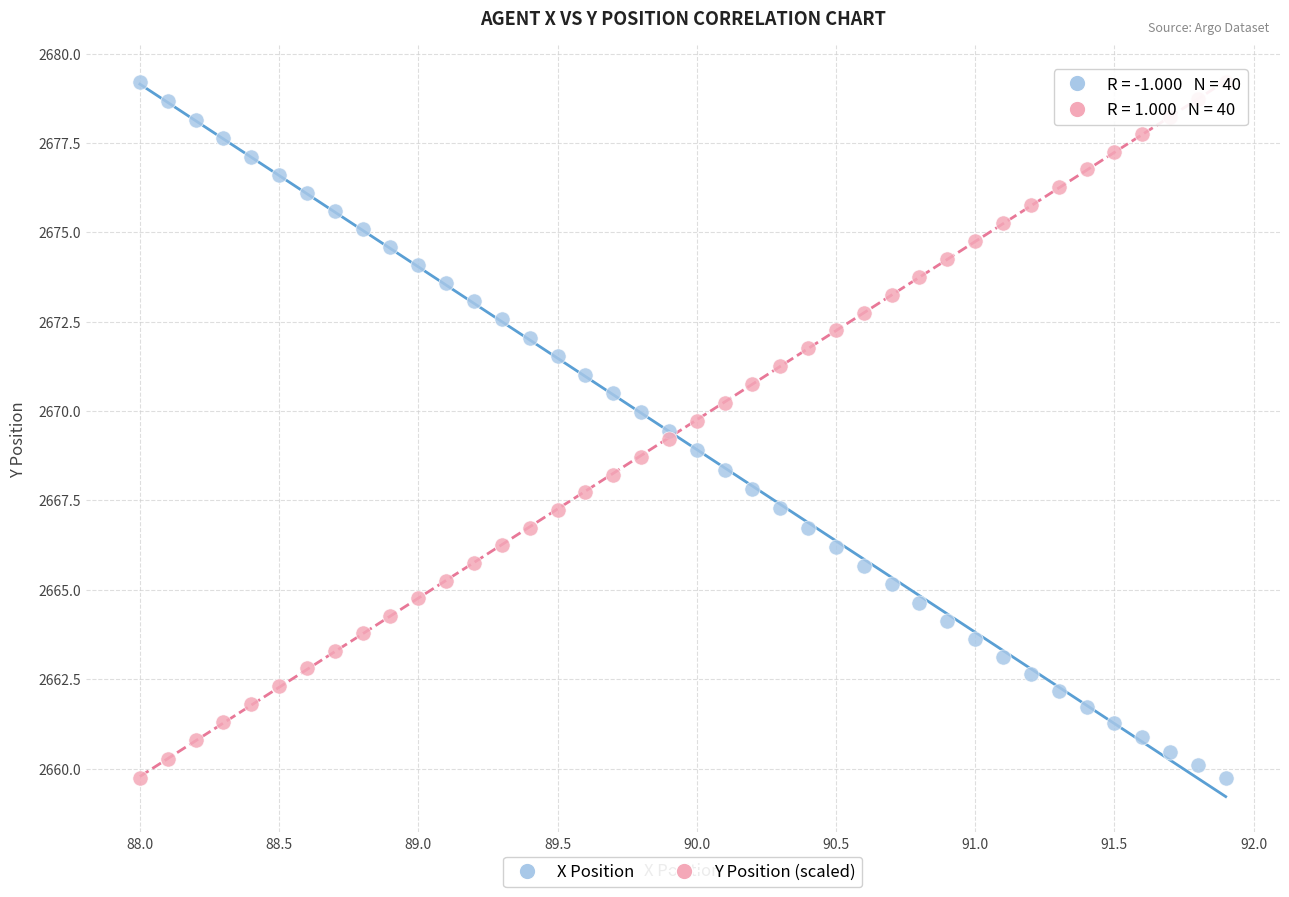

What is the X range (max minus min) for the scatter plot?

3.9